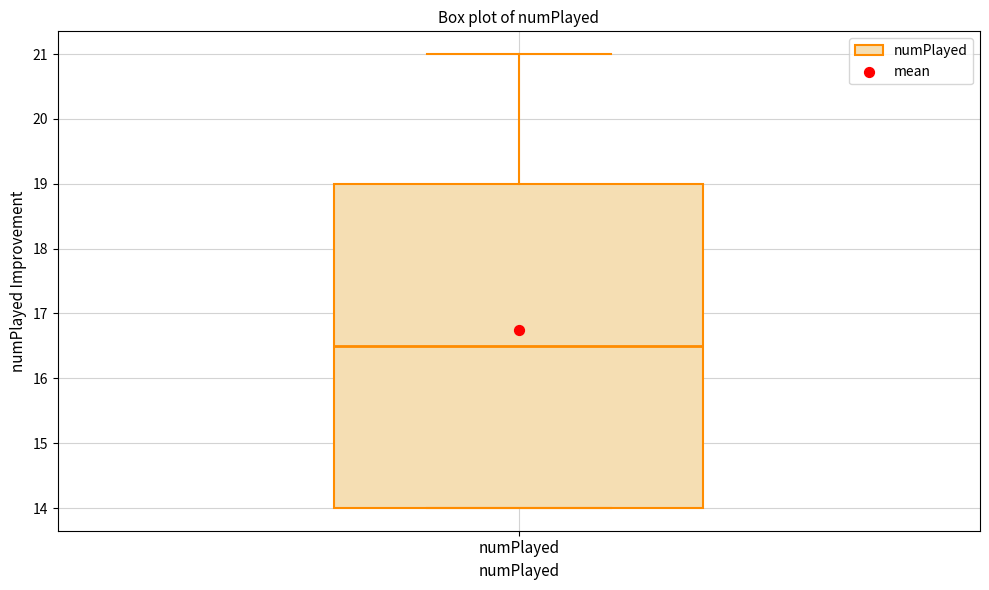

Read this box plot against the y-axis: the position of the median line, the range covered by the box, and the ends of both whiskers. The values are not printed on the chart, so give them approximately, as read against the axis.

median 16.5, box 14.0 to 19.0, whiskers 14.0 to 21.0